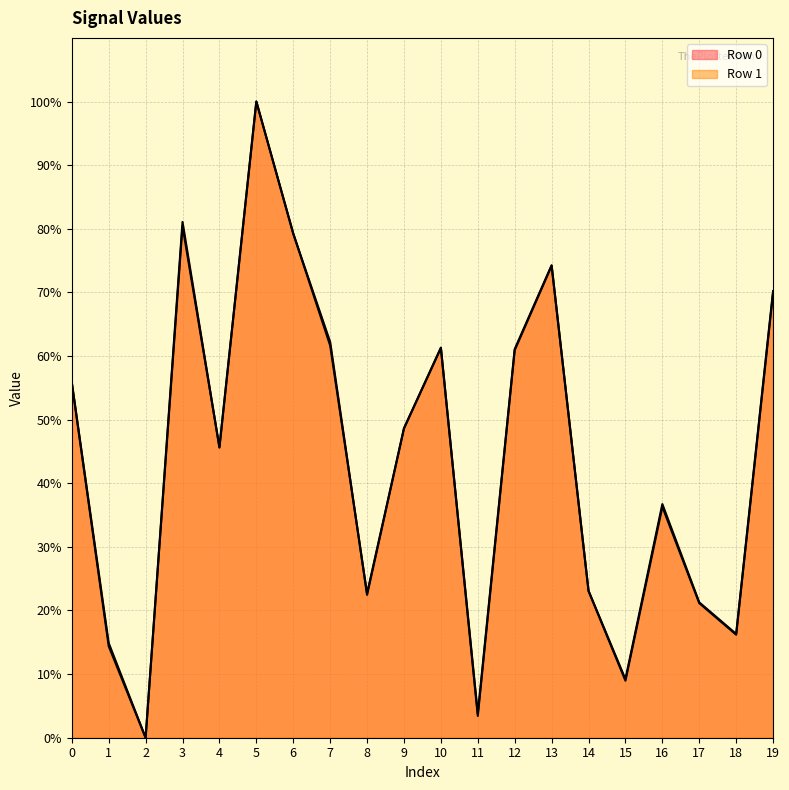

Is the value of Row 1 (line) at 9 greater than the value of Row 0 (line) at 14?

Yes